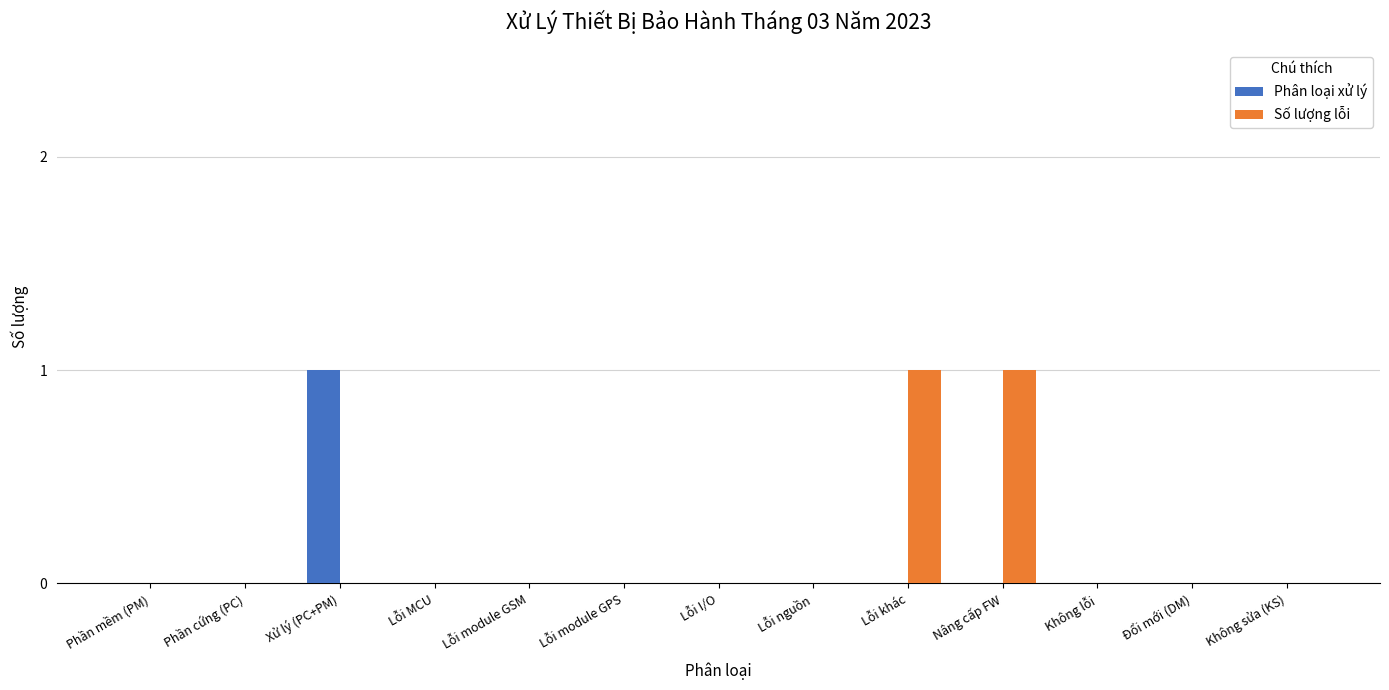

The Phân loại xử lý series shows 1 at Lỗi module GPS. True or false?

False